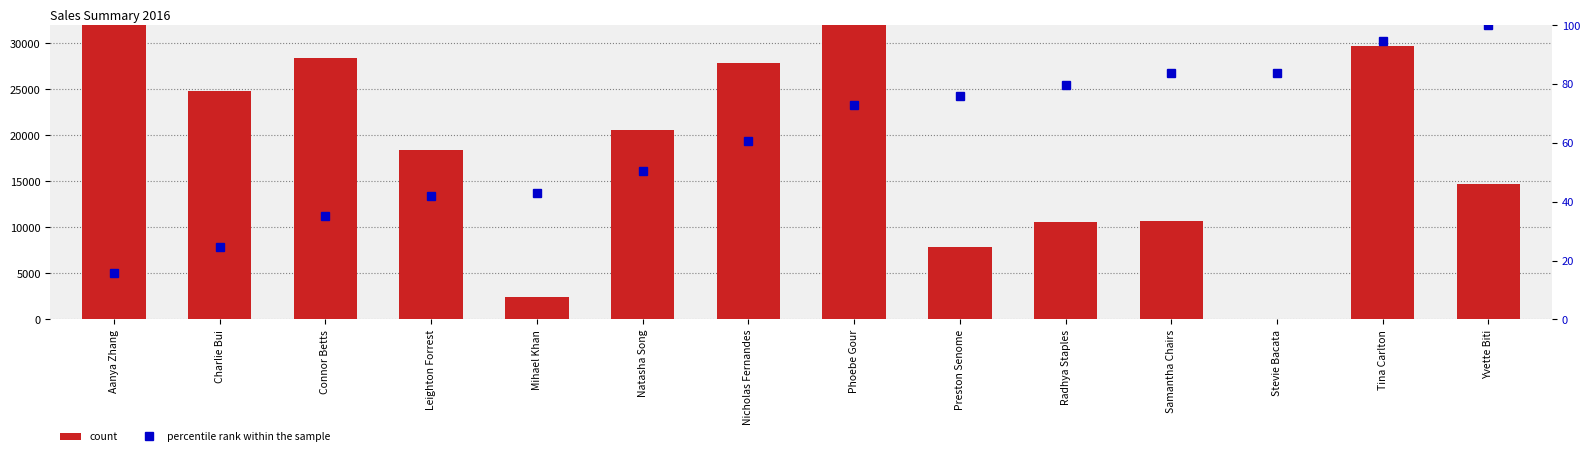

Where is percentile rank within the sample nearest to the value 57?

Nicholas Fernandes